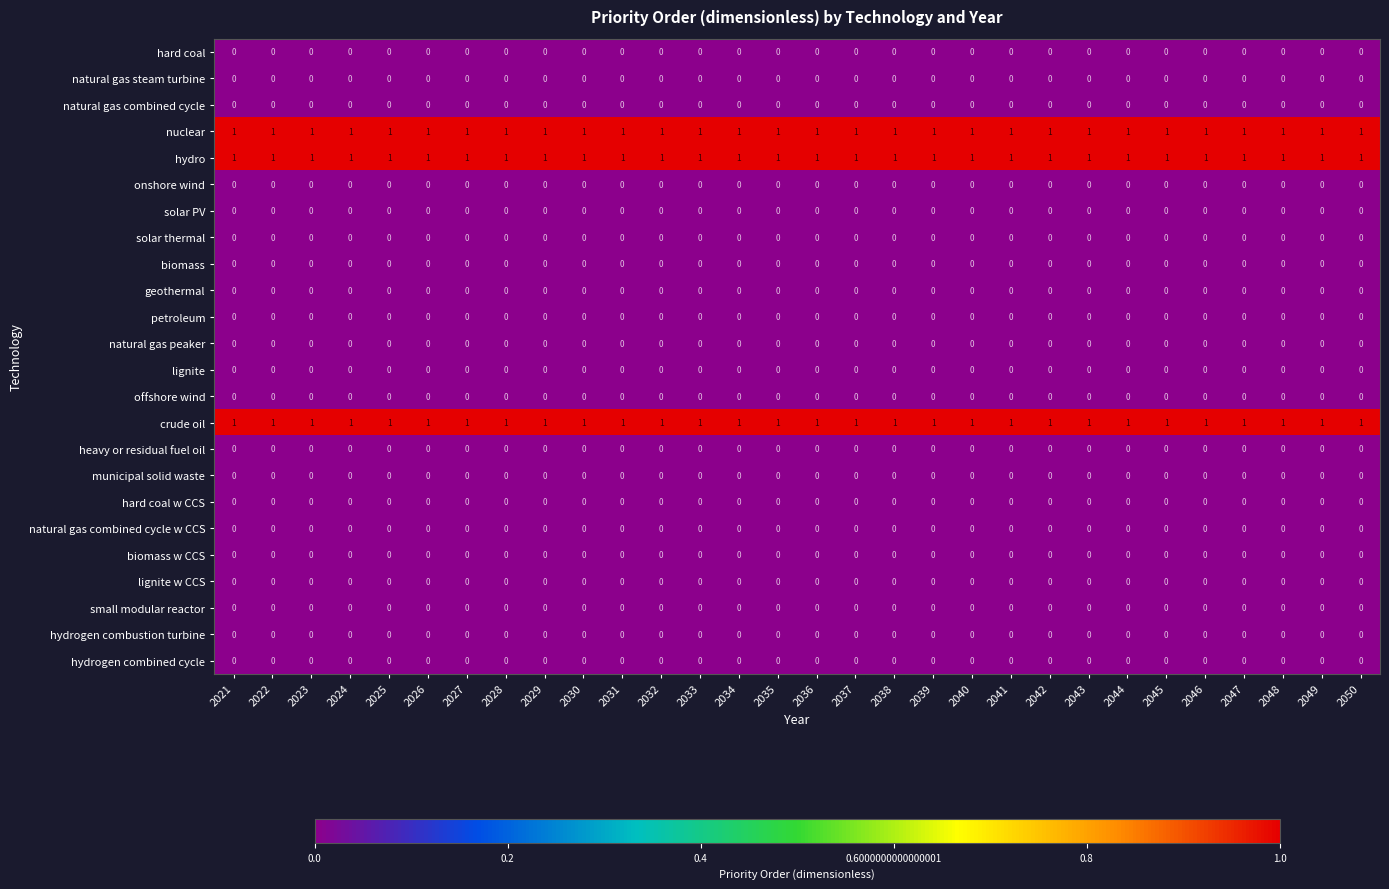

Count the number of data series in this chart.

24